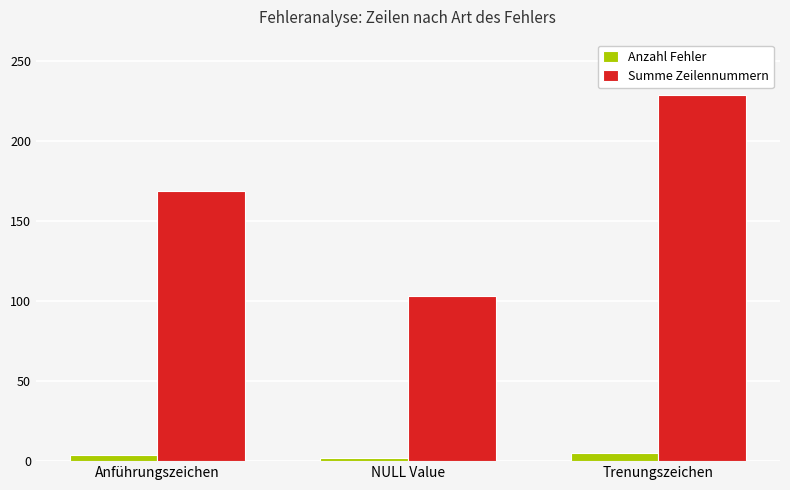

Which series has the largest range (max minus min)?

Summe Zeilennummern